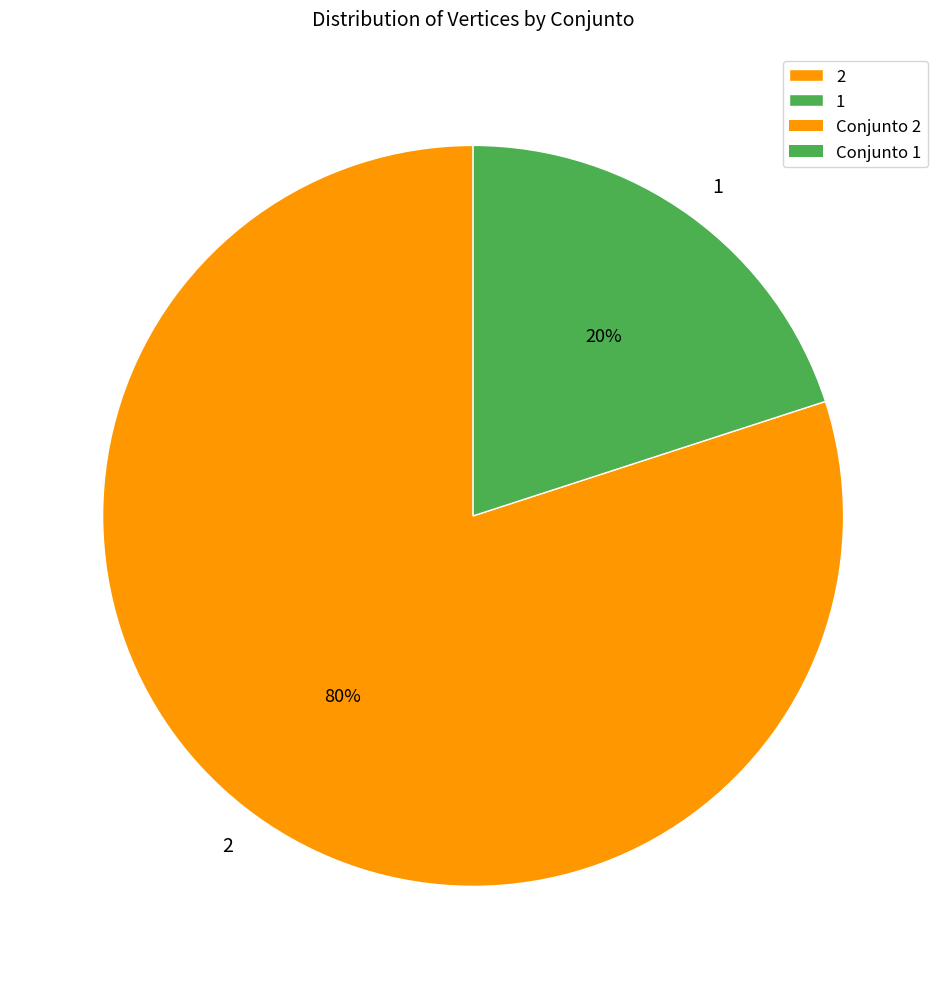

True or false: 1 accounts for 20% of the total.

True